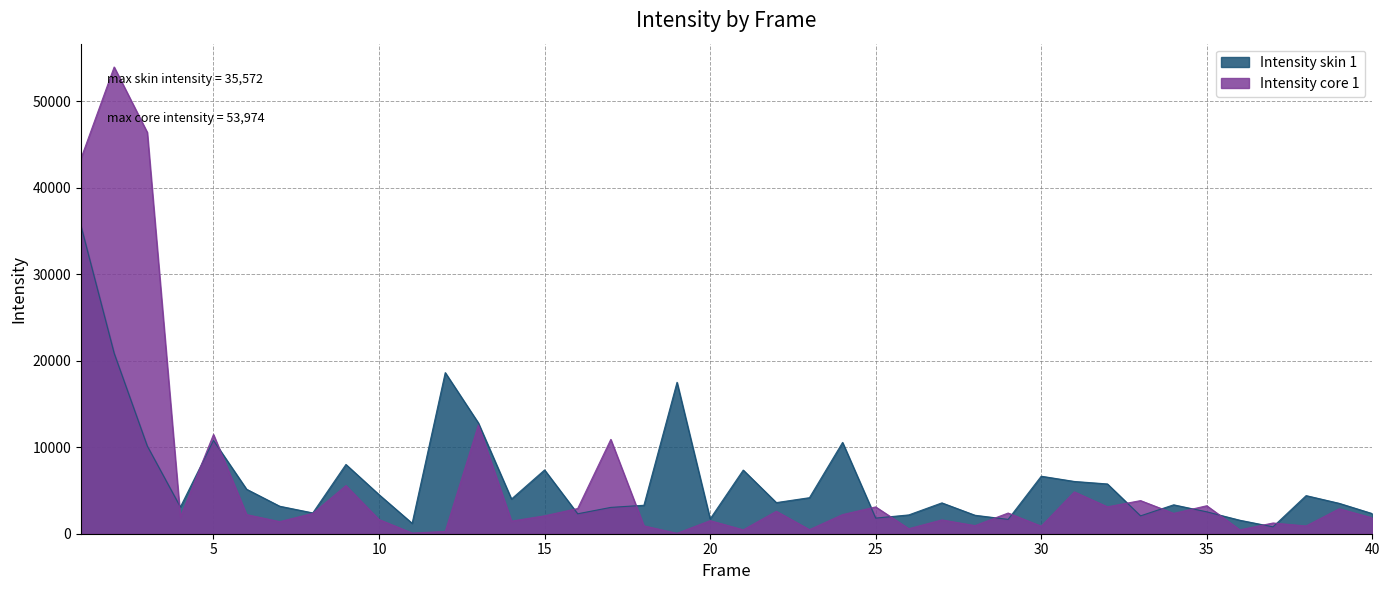

Rank the series by their maximum value, from highest to lowest.

Intensity core 1, Intensity skin 1